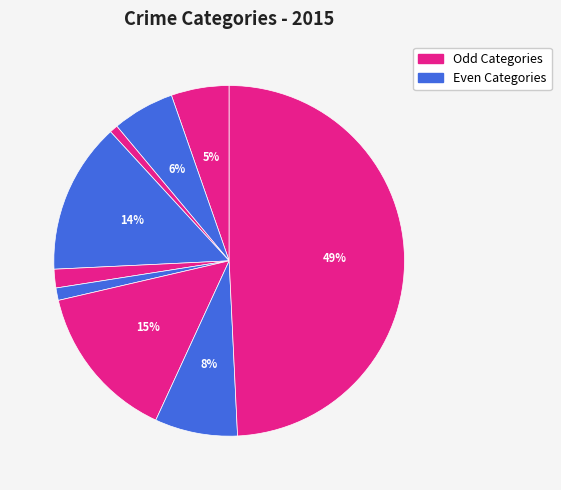

Count the number of slices in the pie.

9